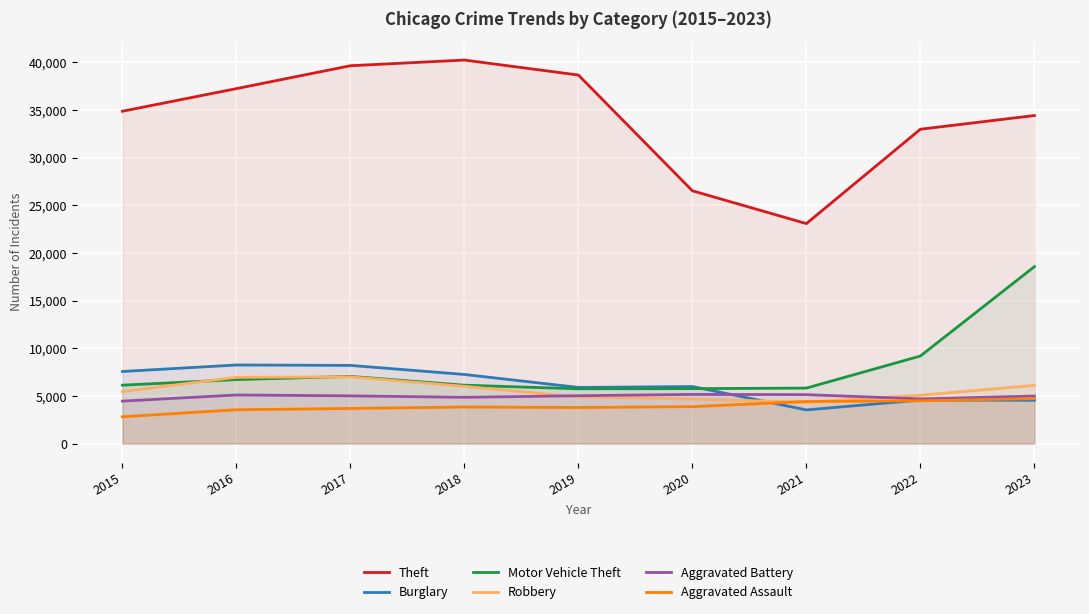

True or false: Motor Vehicle Theft and Aggravated Battery intersect in this chart.

False